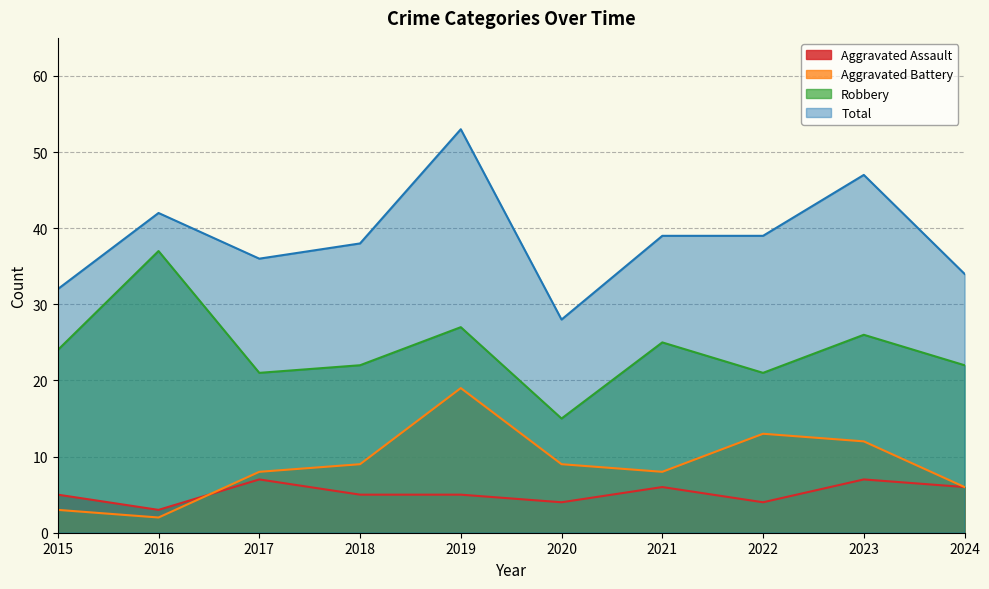

What is the difference between the maximum and minimum values in the Total series?

25